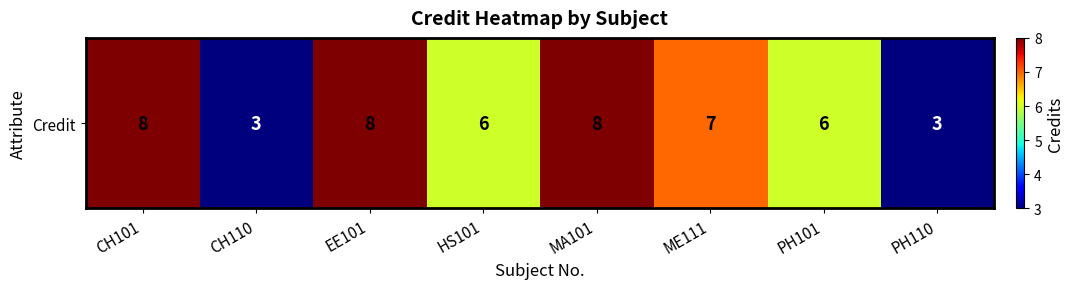

Which has a higher value, PH110 or MA101?

MA101